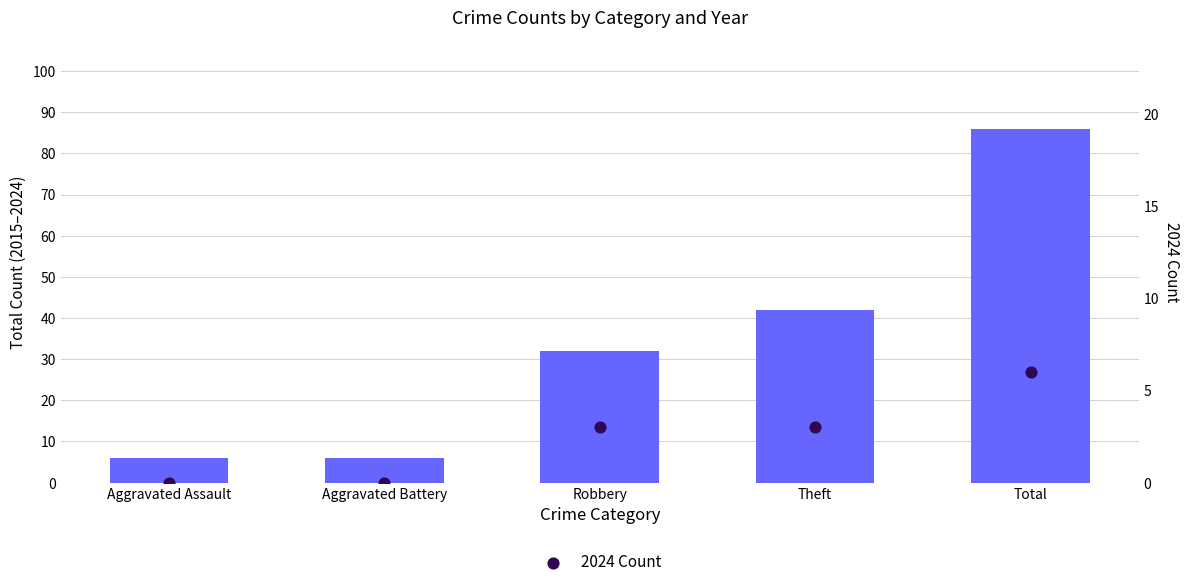

At which category is the sum across all series the highest?

Total